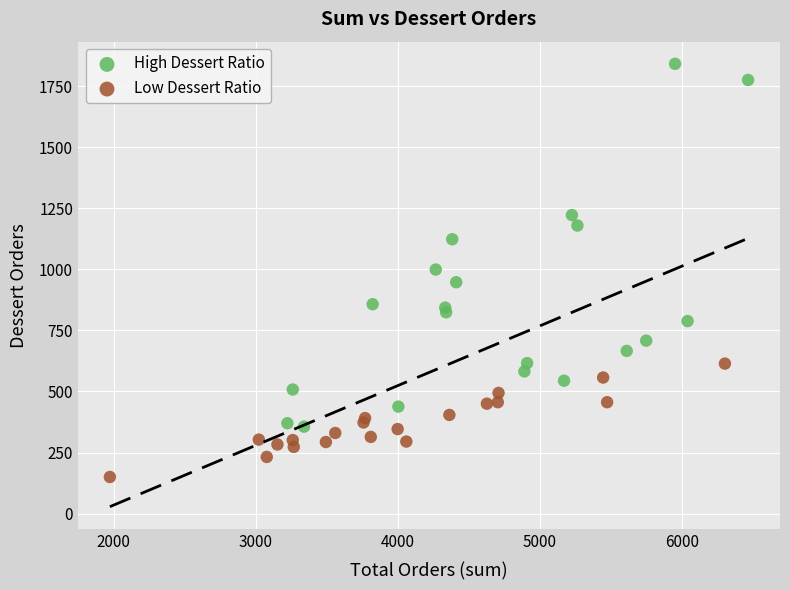

Which series reaches the minimum Y coordinate?

Low Dessert Ratio